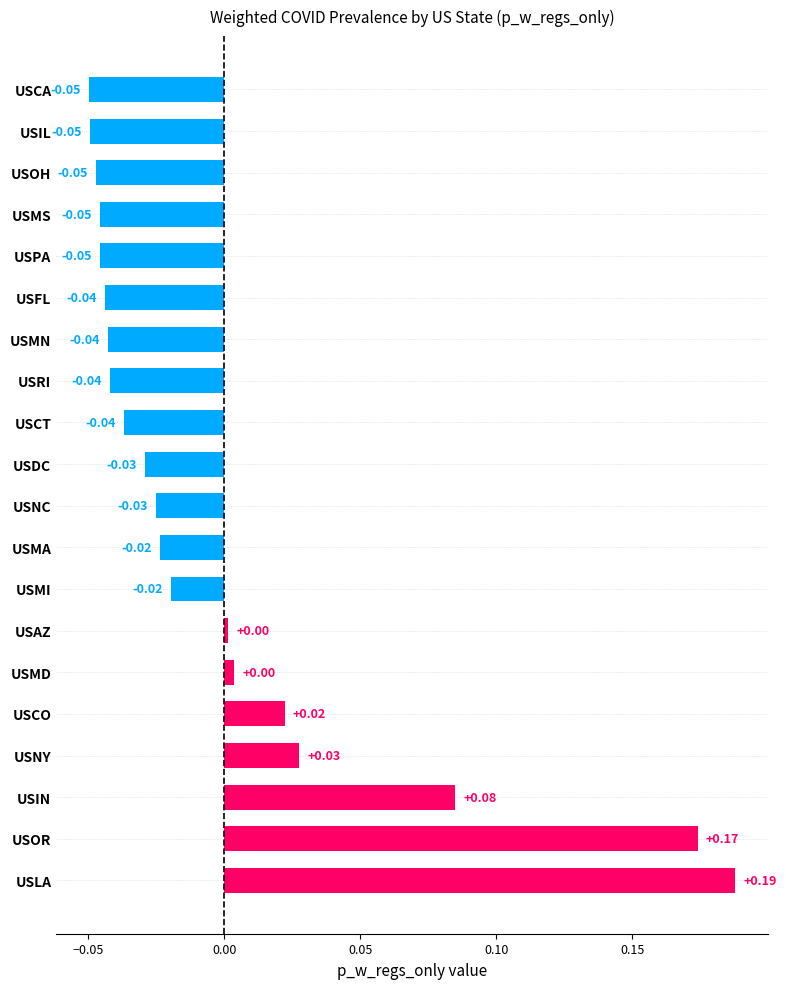

Which has a higher value, USRI or USMA?

USMA